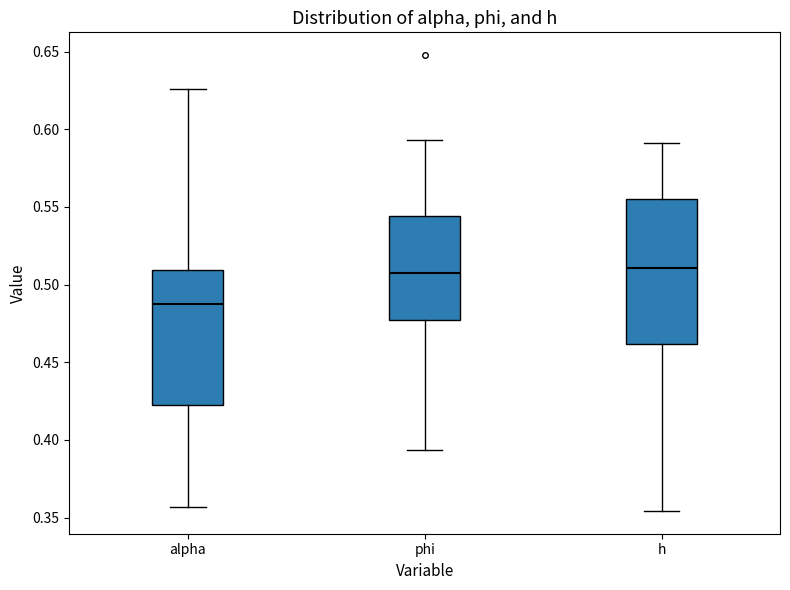

Comparing the boxes themselves (not the whiskers), which one is the tallest?

h